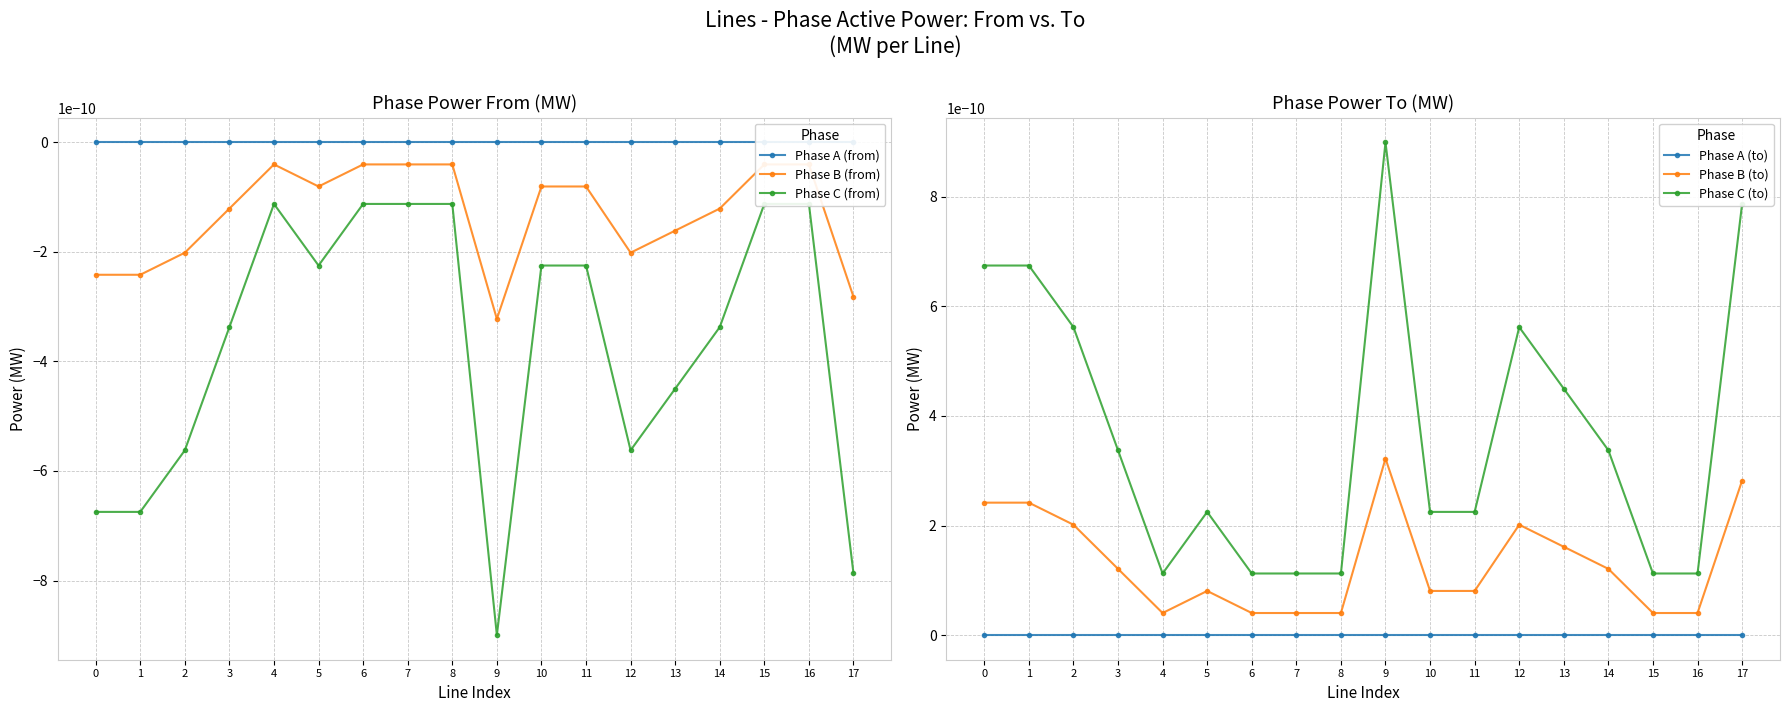

True or false: Phase A (from) and Phase B (from) cross at least once.

False